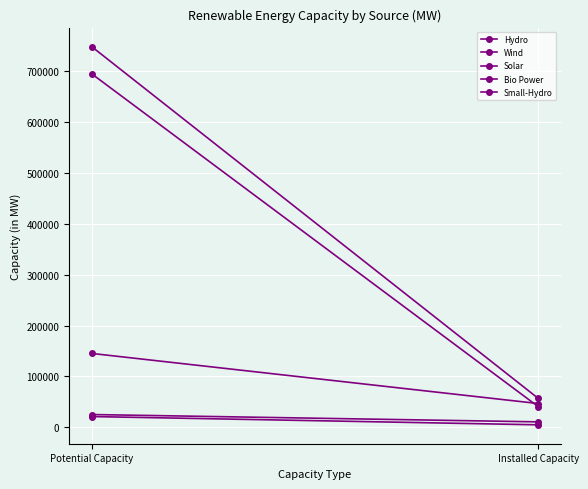

What is the minimum value shown in the chart?

4886.4